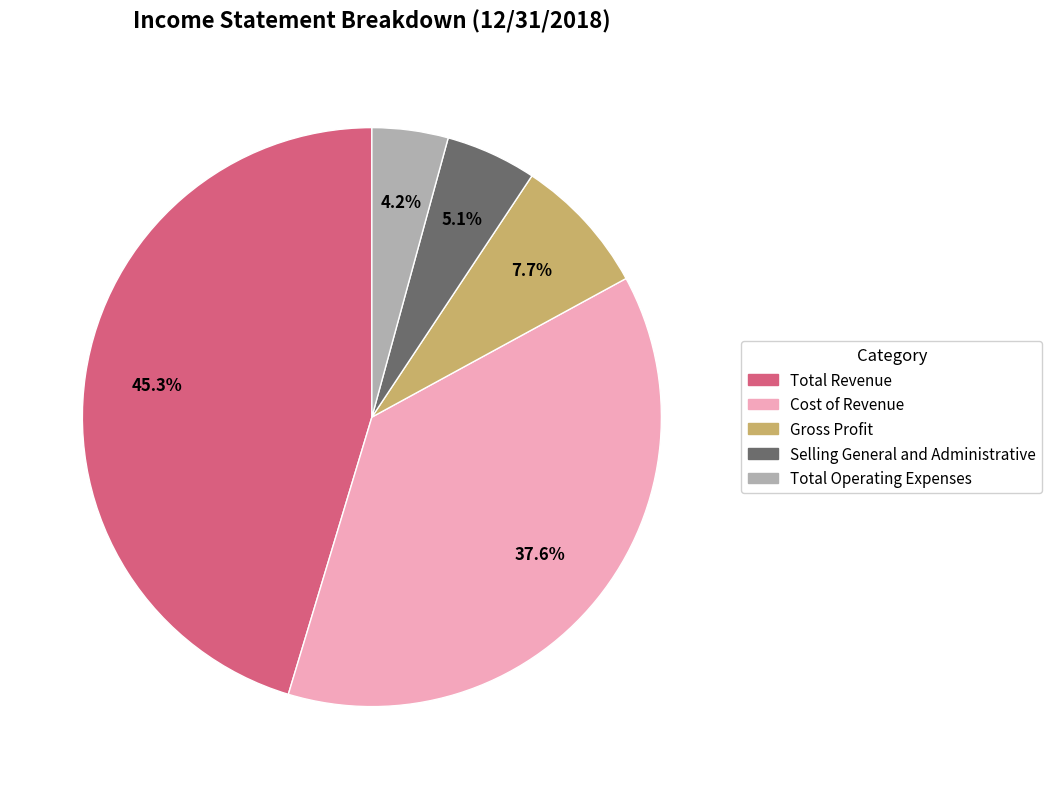

Count the number of slices in the pie.

5